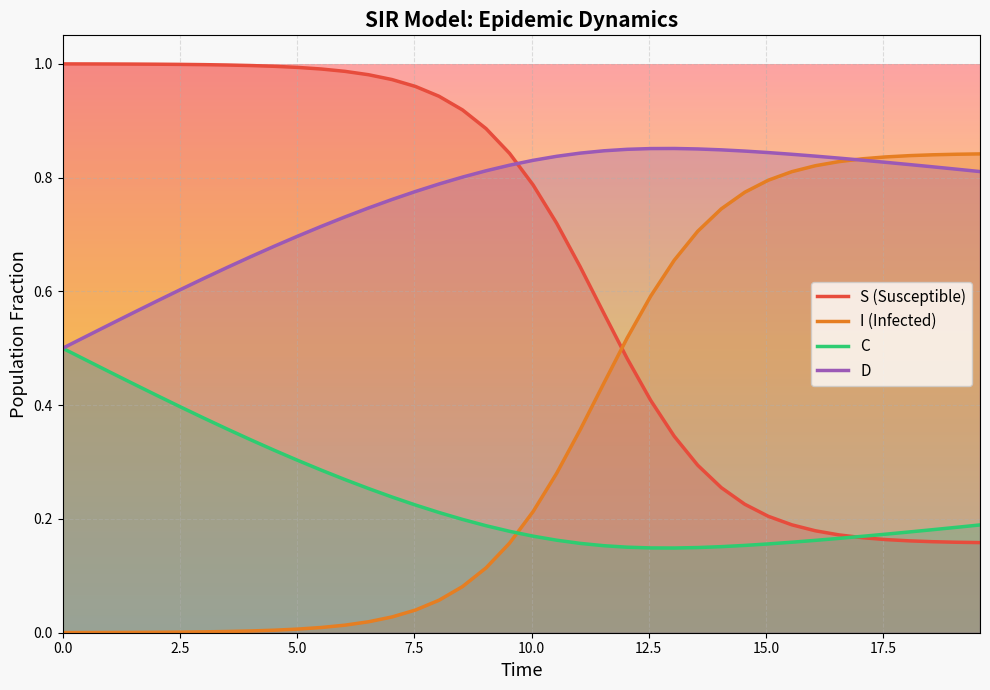

Count the number of data series in this chart.

4